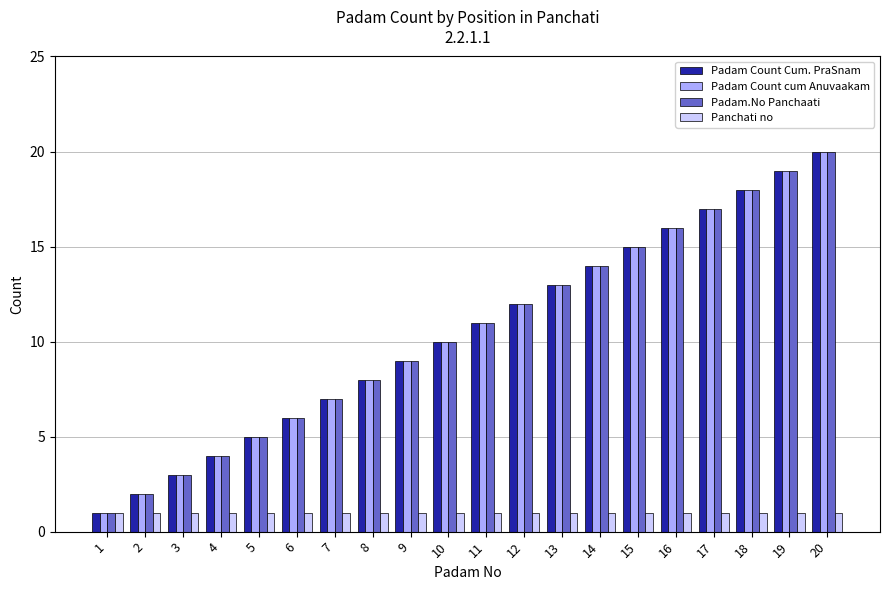

What is the value of the Padam Count cum Anuvaakam bar at the 5th from the left?

5